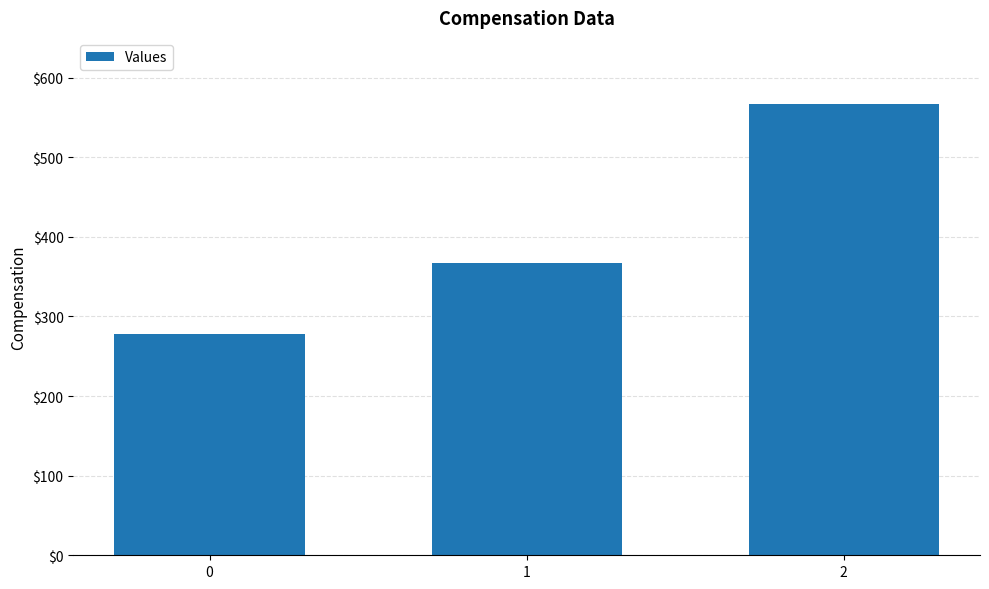

Rank the categories by value from highest to lowest.

2, 1, 0